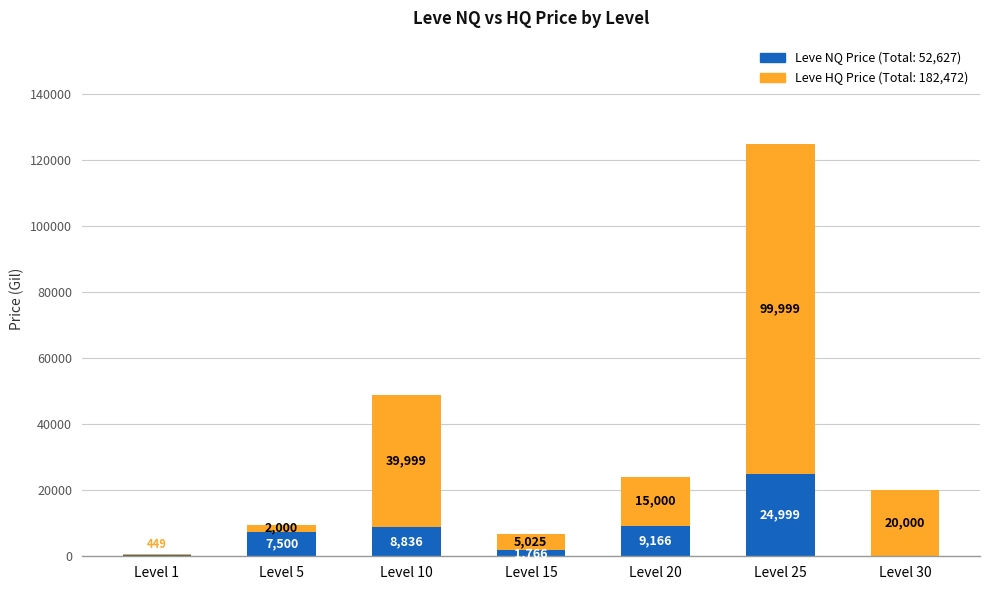

At which category is the sum across all series the highest?

Level 25